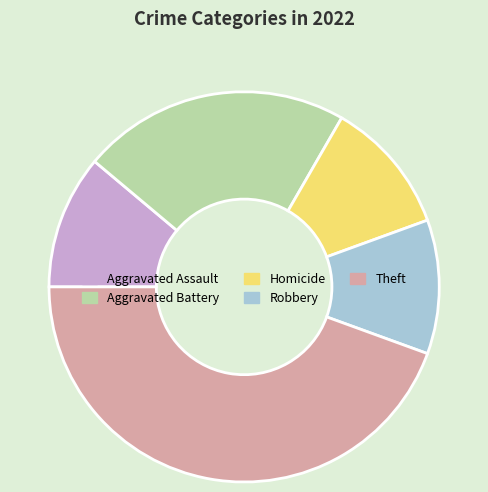

How many slices are in this pie chart?

5